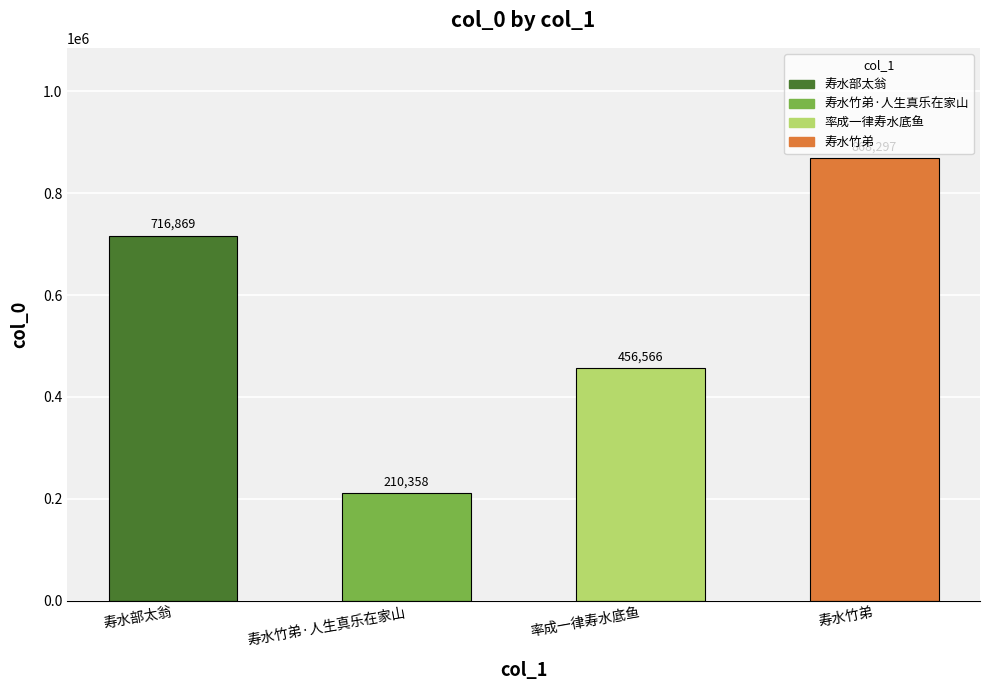

Is it true that the value at 寿水竹弟·人生真乐在家山 is 50772?

False